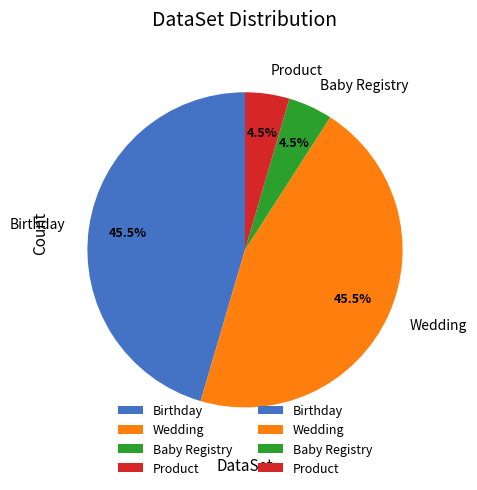

Does Baby Registry represent more than half of the total?

No